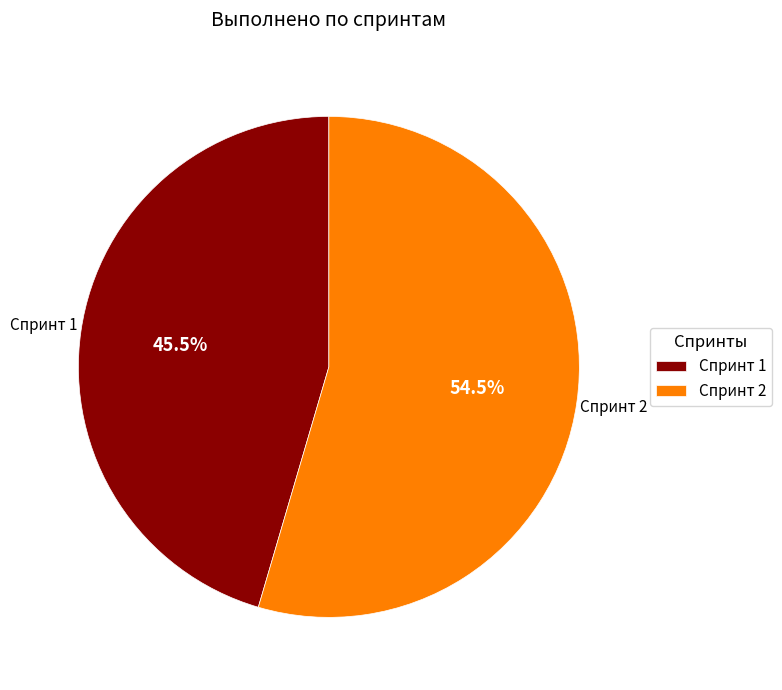

Which slice represents more than half of the pie?

Спринт 2